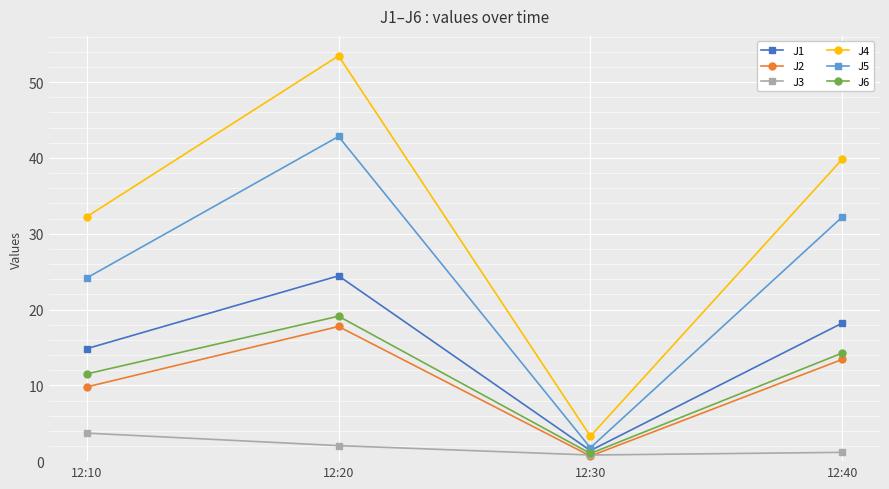

Reading left to right, transcribe all the data shown in this chart.

J1: 12:10=14.8	12:20=24.4	12:30=1.4	12:40=18.2
J2: 12:10=9.8	12:20=17.8	12:30=0.7	12:40=13.4
J3: 12:10=3.7	12:20=2.0	12:30=0.8	12:40=1.2
J4: 12:10=32.2	12:20=53.5	12:30=3.3	12:40=39.8
J5: 12:10=24.2	12:20=42.8	12:30=1.8	12:40=32.2
J6: 12:10=11.5	12:20=19.1	12:30=1.0	12:40=14.3